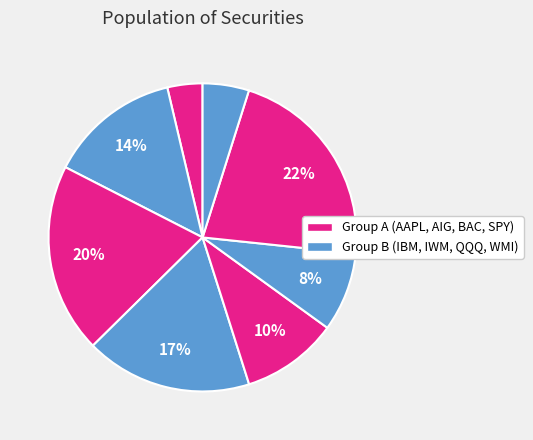

What is the smallest slice in the pie chart?

AAPL